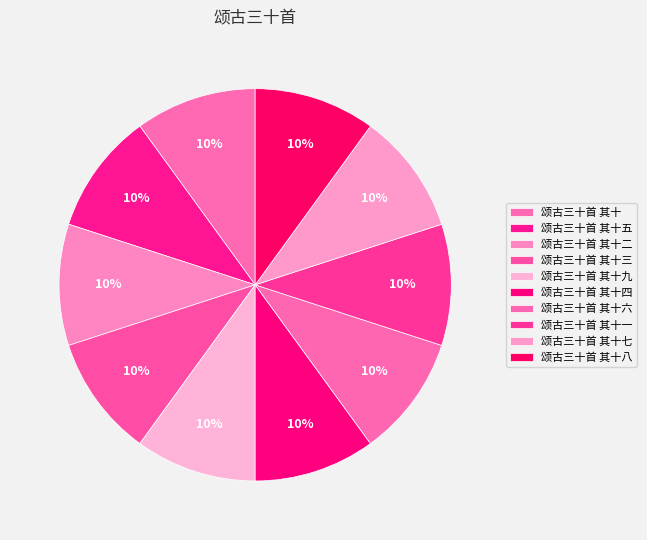

Count the number of slices in the pie.

10